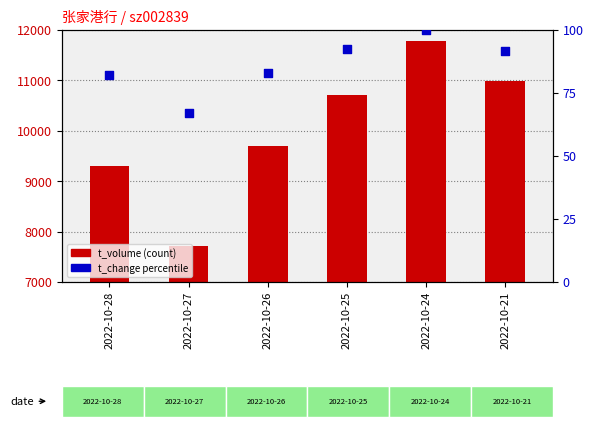

Which series contains the highest Y value?

t_volume